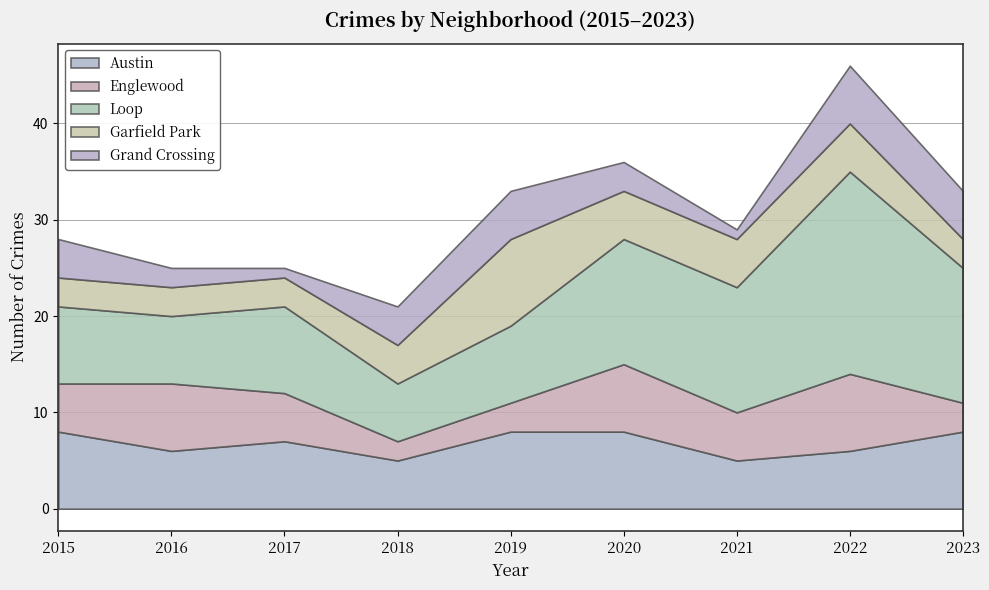

True or false: Grand Crossing and Austin intersect in this chart.

False